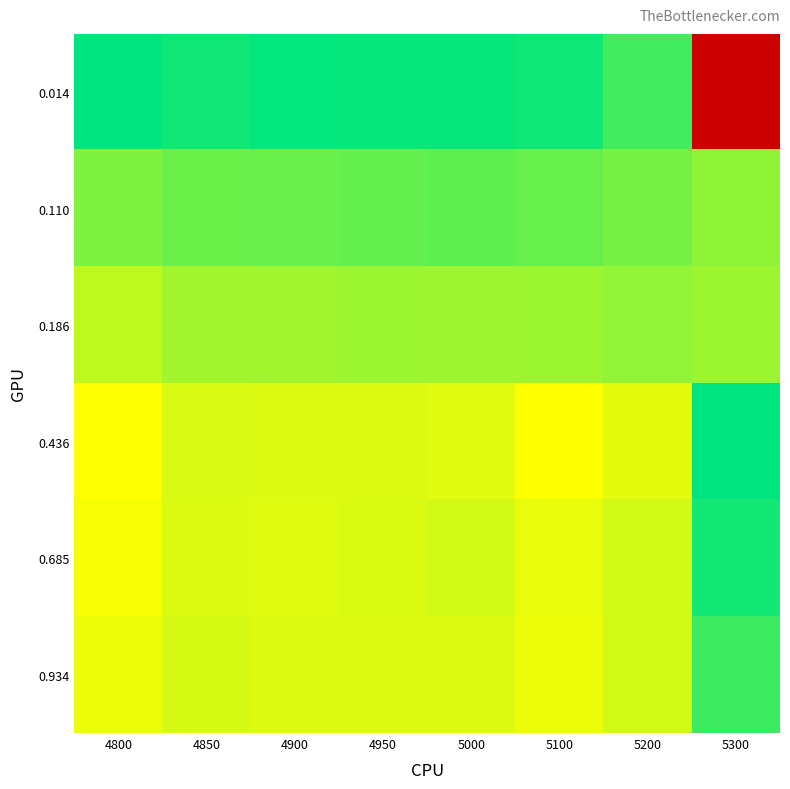

What is the total value across all series at 5000?

-0.7